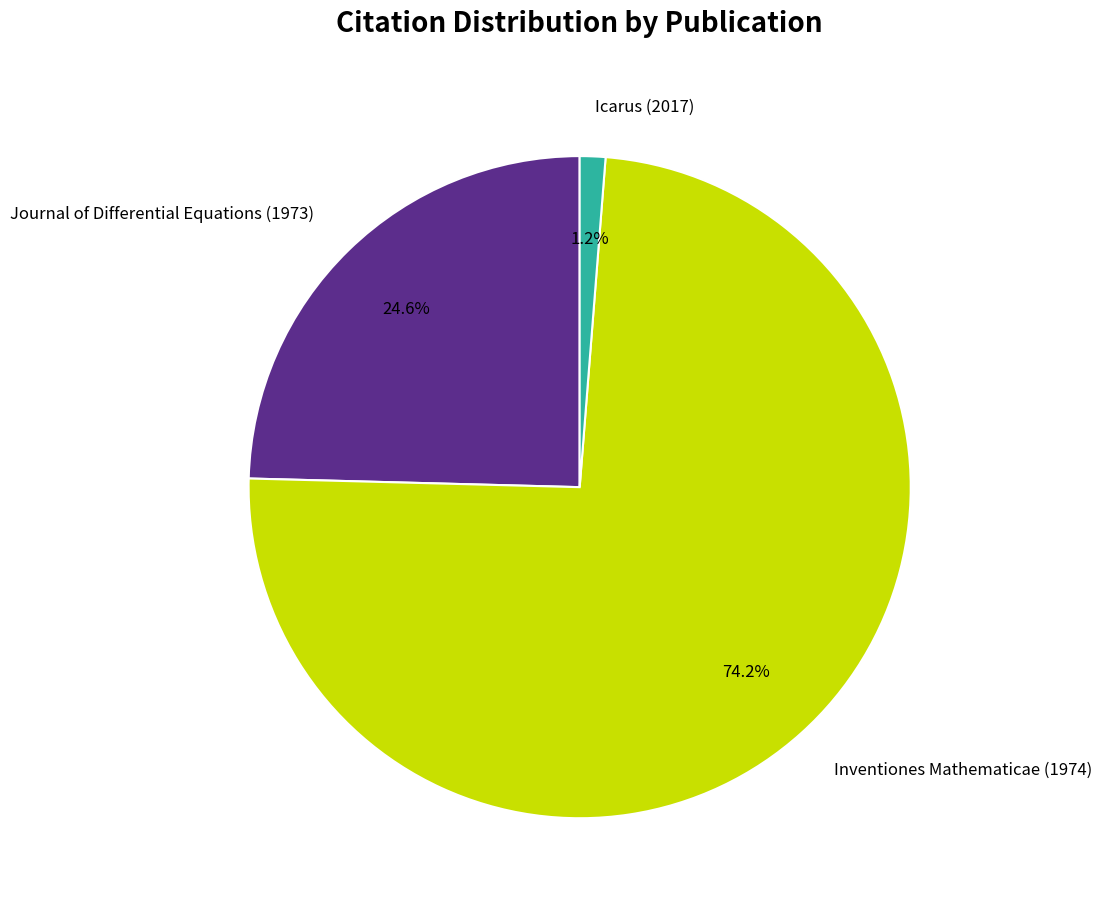

Which slice is the smallest?

Icarus (2017)